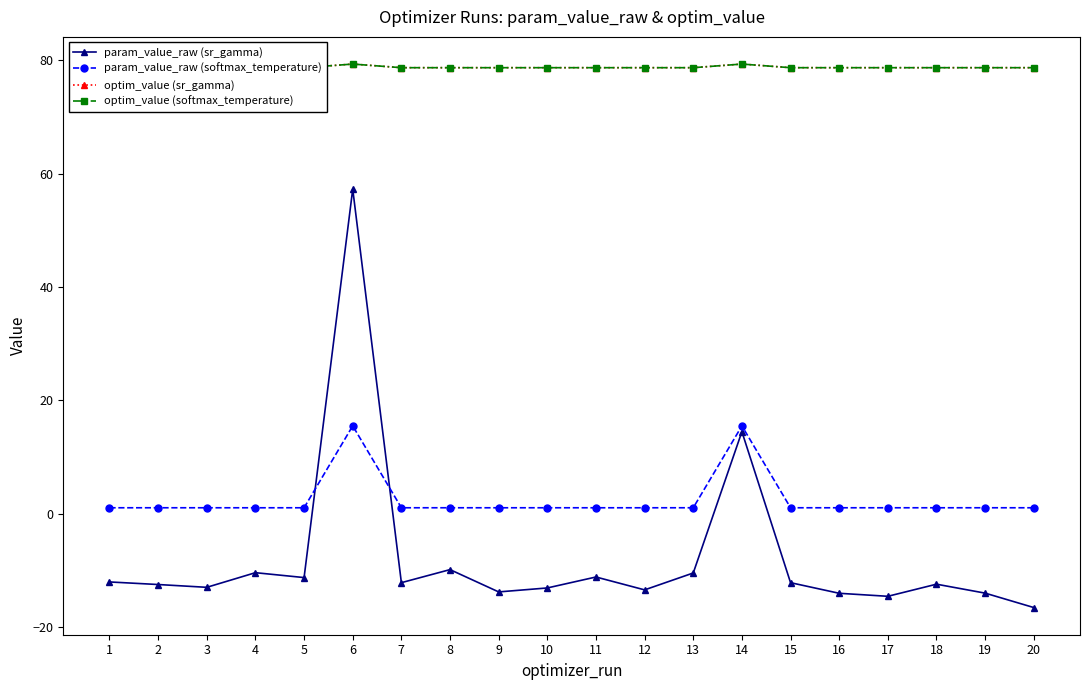

True or false: optim_value (sr_gamma) and param_value_raw (sr_gamma) cross at least once.

False